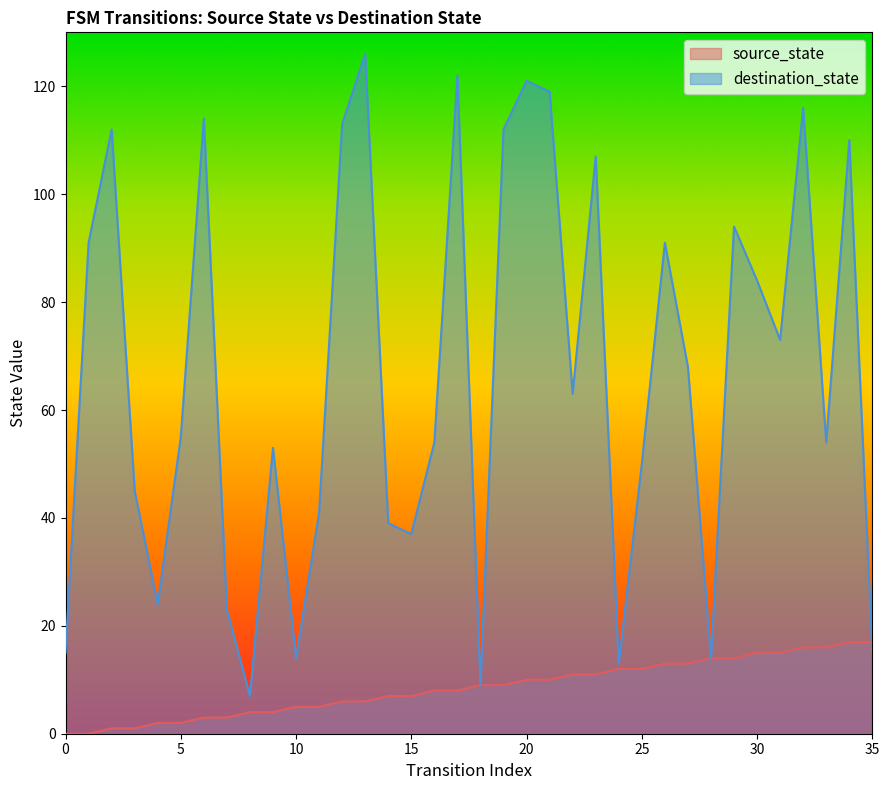

Is the value of source_state at 7 greater than the value of destination_state at 4?

No